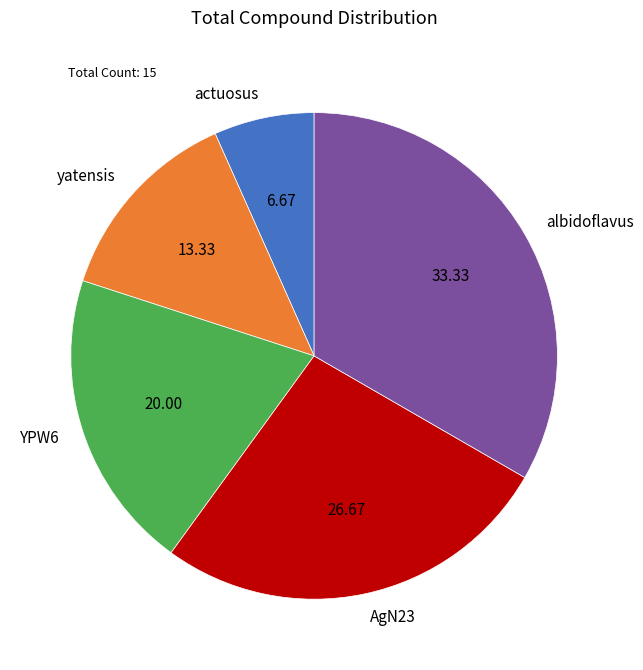

Rank the categories by value from lowest to highest.

actuosus, yatensis, YPW6, AgN23, albidoflavus